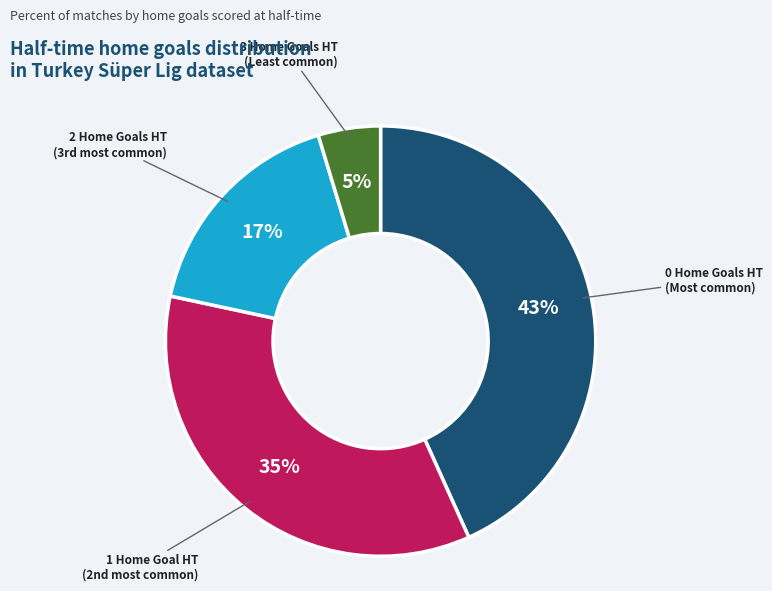

To the nearest percent, what is the average slice percentage?

25%